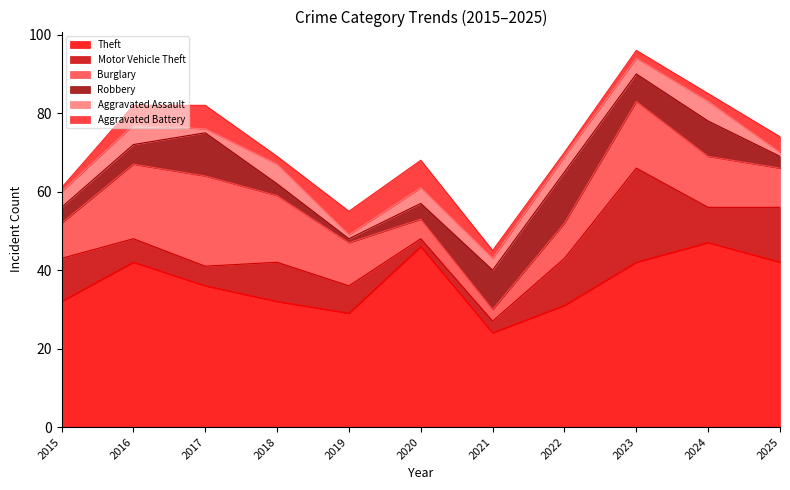

What is the sum of all Robbery values?

70